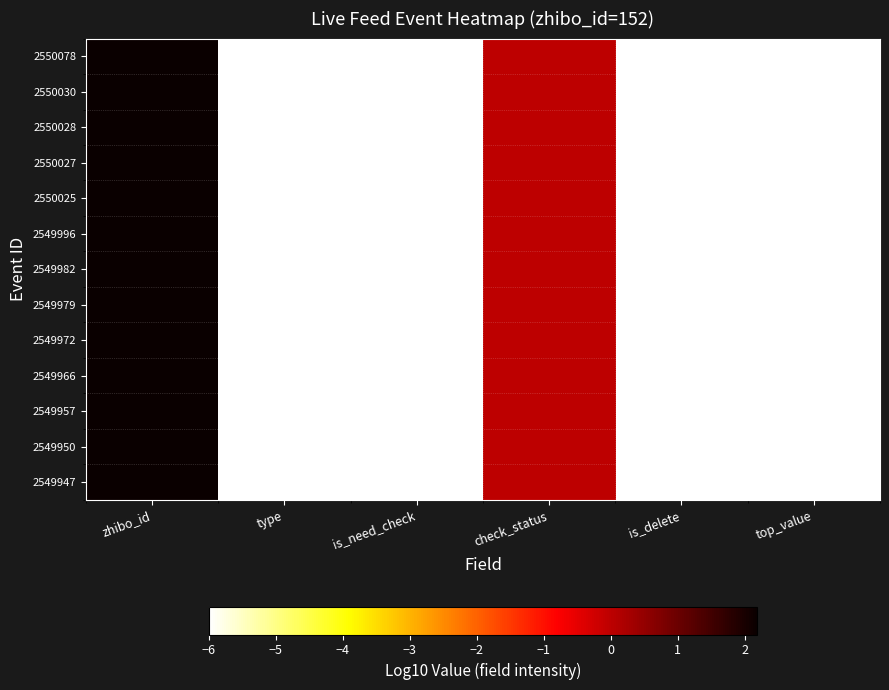

At which category is the sum across all series the highest?

zhibo_id